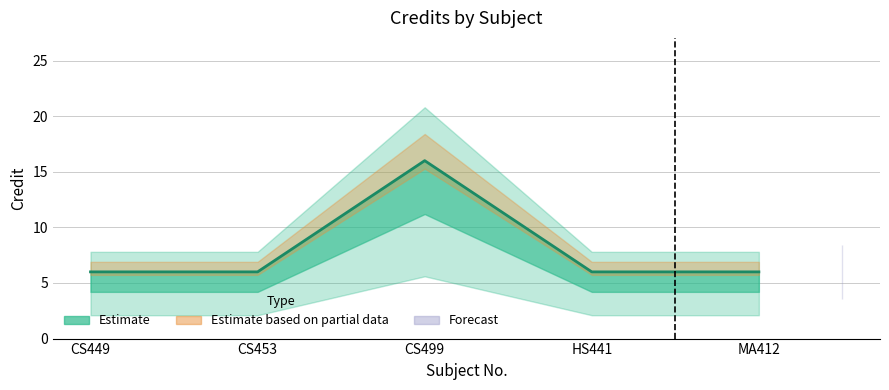

Reading left to right, extract all data points from this chart.

6	6	16	6	6